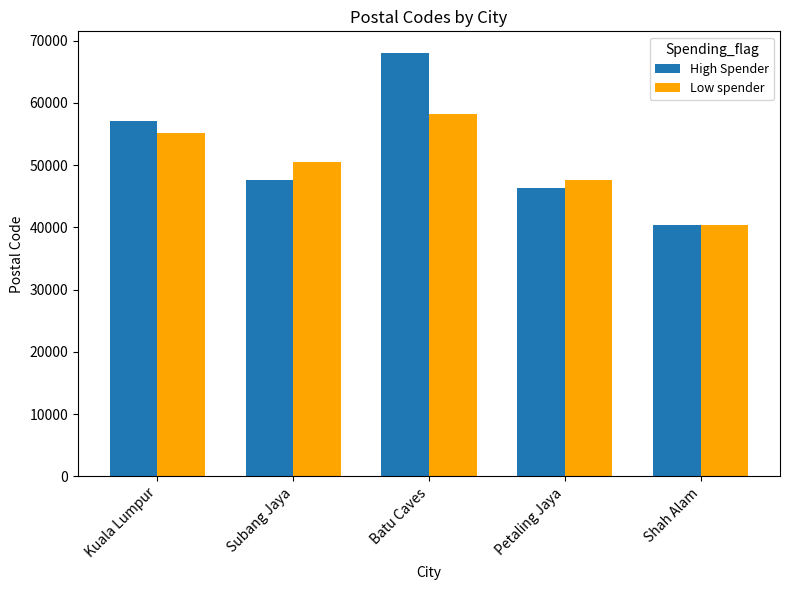

Rank the series by their average value, from highest to lowest.

High Spender, Low spender